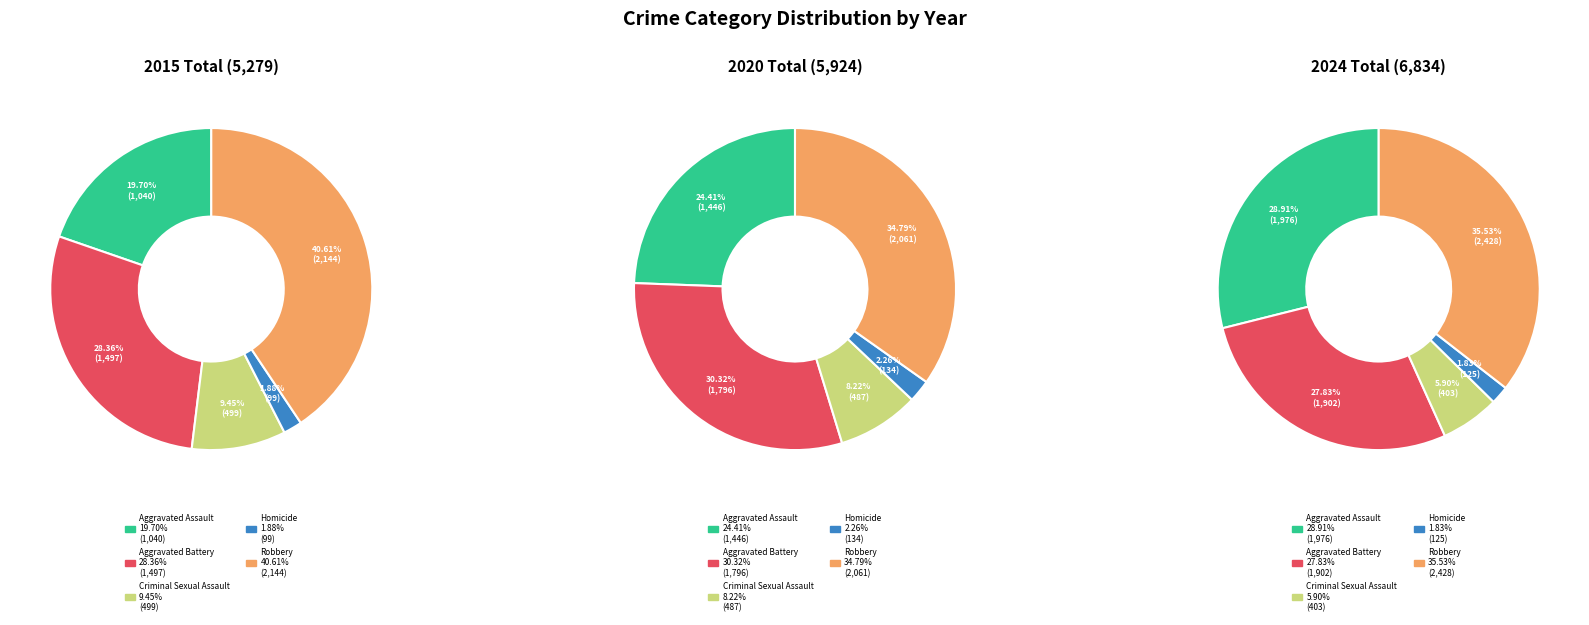

What percentage is NOT represented by Aggravated Battery?

71.6%